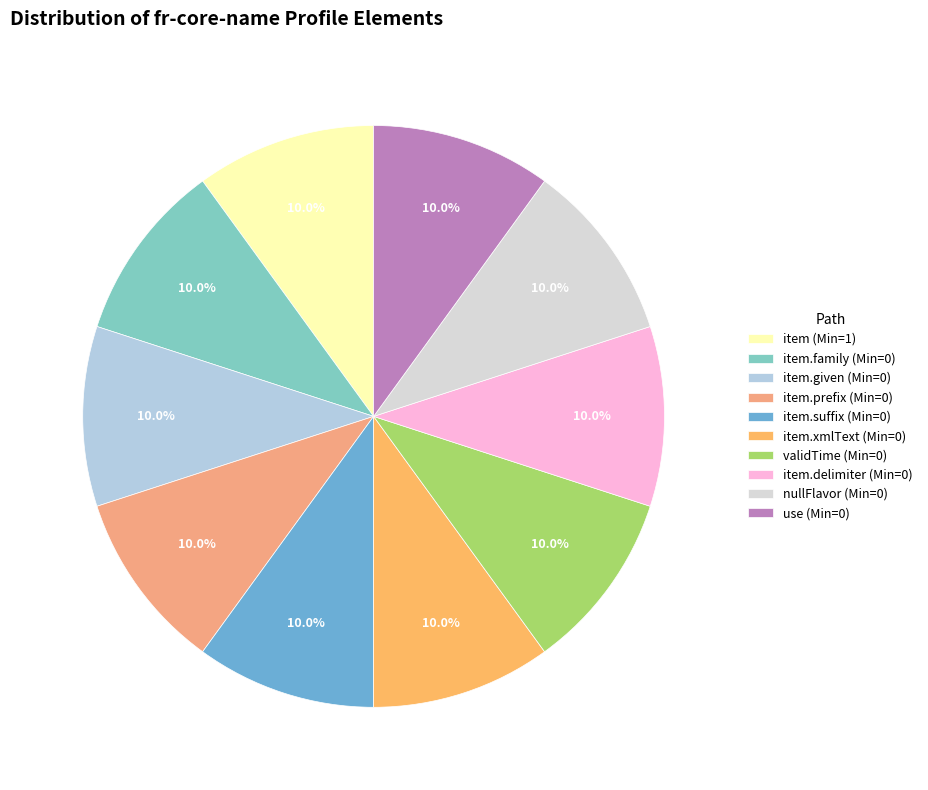

How many slices are in this pie chart?

10